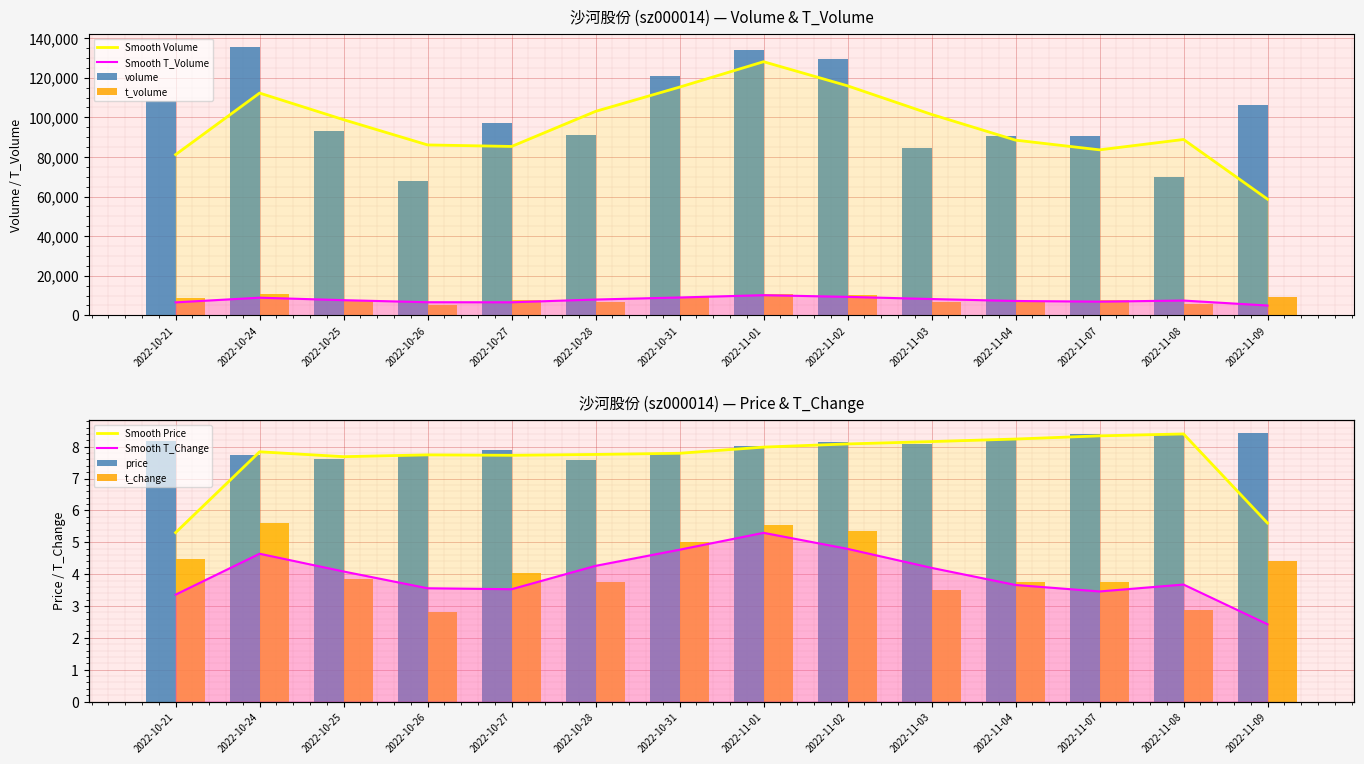

What is the label of the 4th bar from the left?

2022-10-26